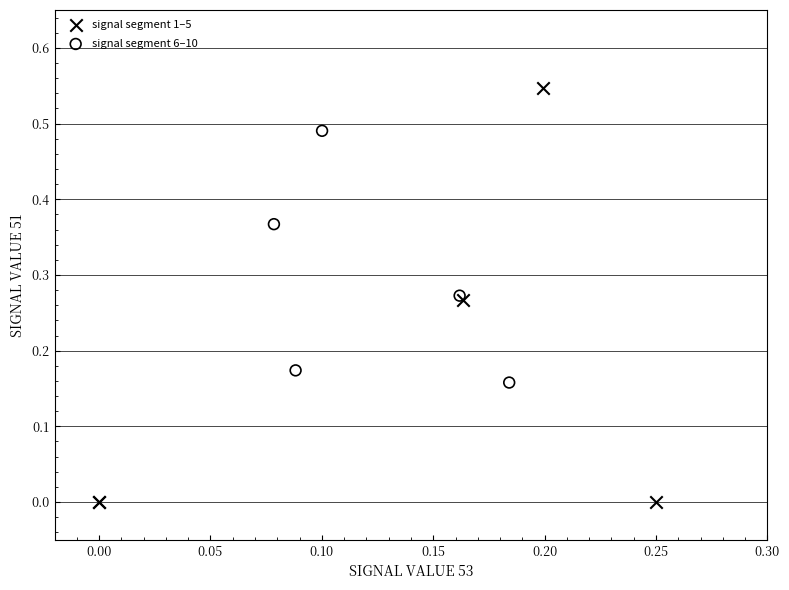

Which series has the widest spread of Y values?

signal segment 1–5